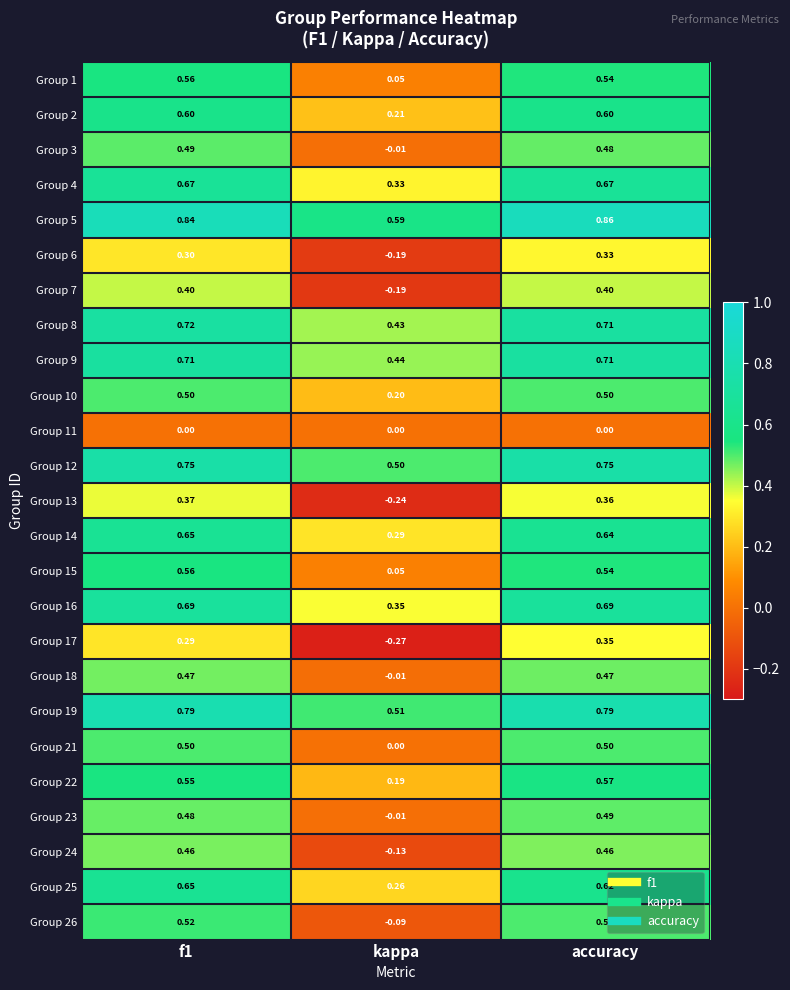

Is the value of Group 25 at f1 greater than the value of Group 14 at kappa?

Yes